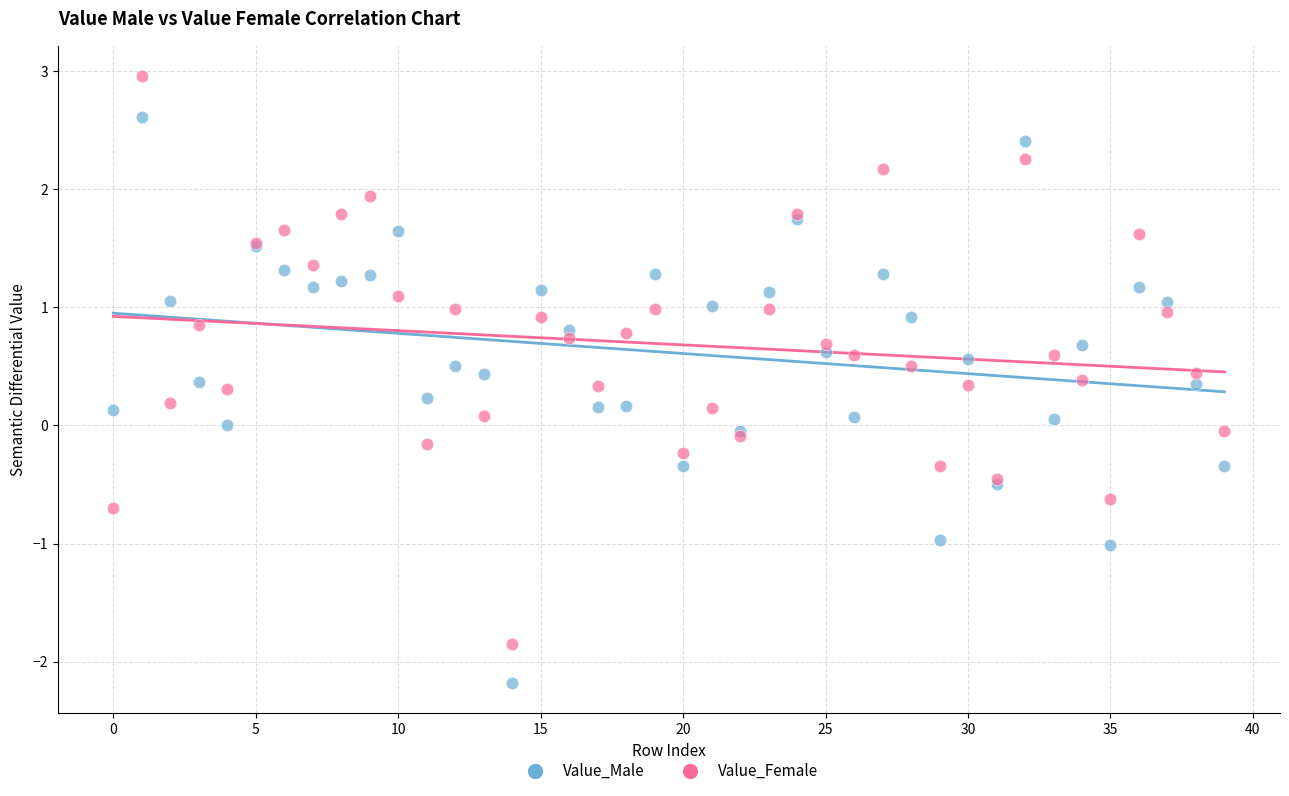

What are all the series names shown in the legend?

Value_Male, Value_Female